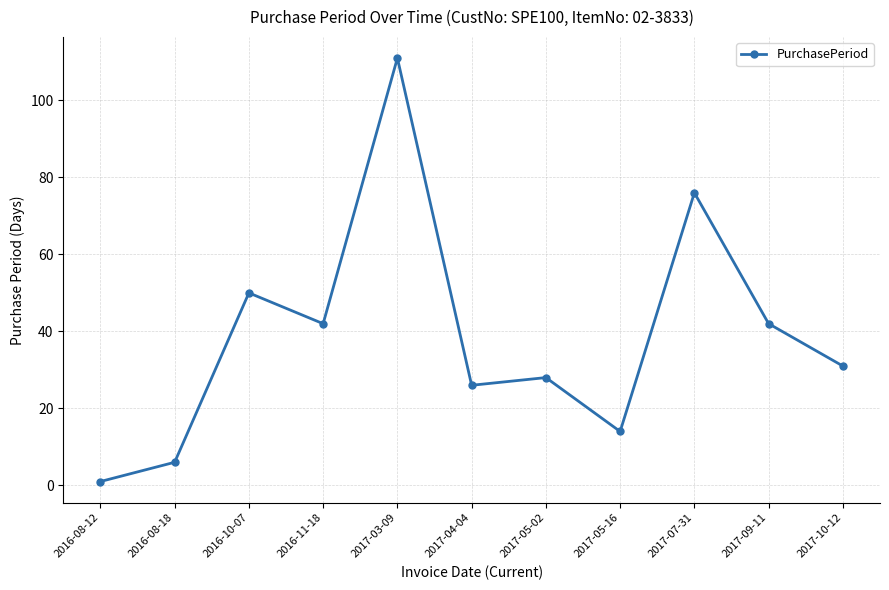

Reading left to right, extract all data points from this chart.

1	6	50	42	111	26	28	14	76	42	31